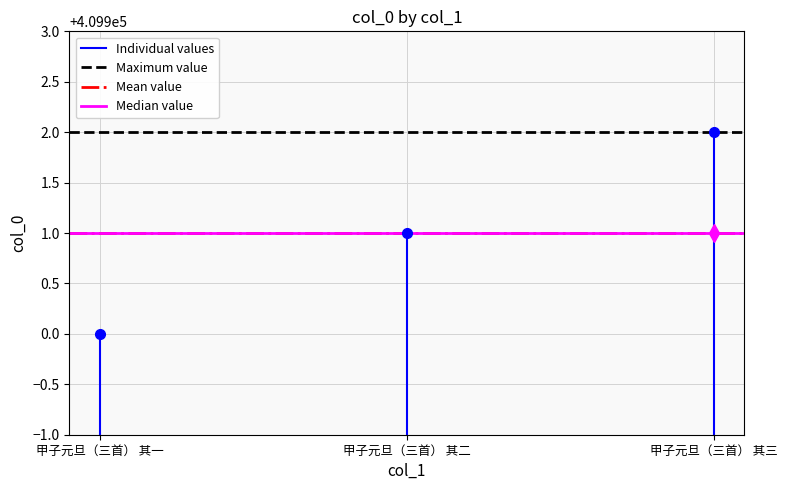

What is the label of the 1st point from the left?

甲子元旦（三首） 其一